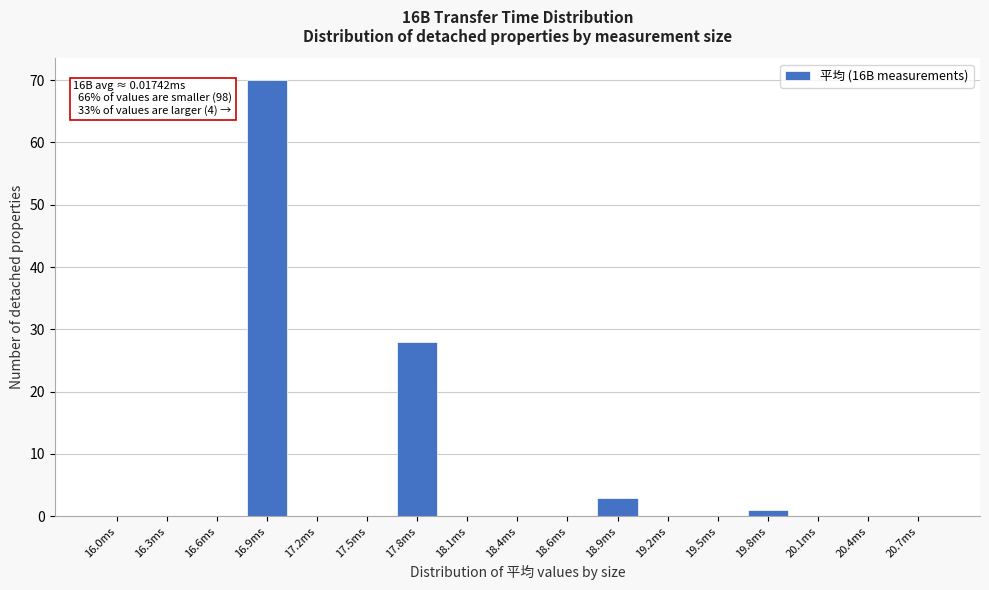

Reading left to right, transcribe all the data shown in this chart.

16.0ms=0	16.3ms=0	16.6ms=0	16.9ms=70	17.2ms=0	17.5ms=0	17.8ms=28	18.1ms=0	18.4ms=0	18.6ms=0	18.9ms=3	19.2ms=0	19.5ms=0	19.8ms=1	20.1ms=0	20.4ms=0	20.7ms=0